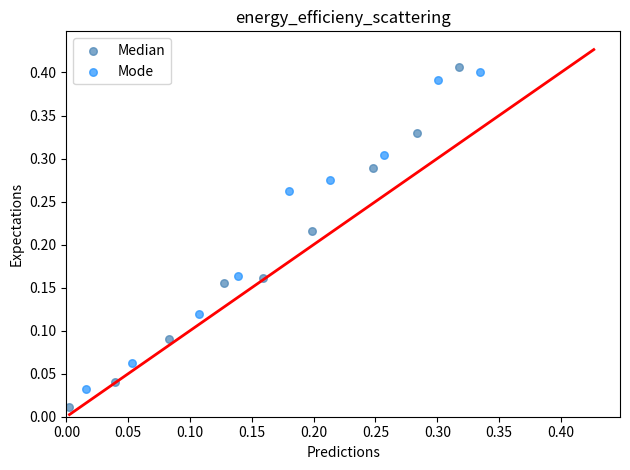

Which series has the widest spread of Y values?

Median